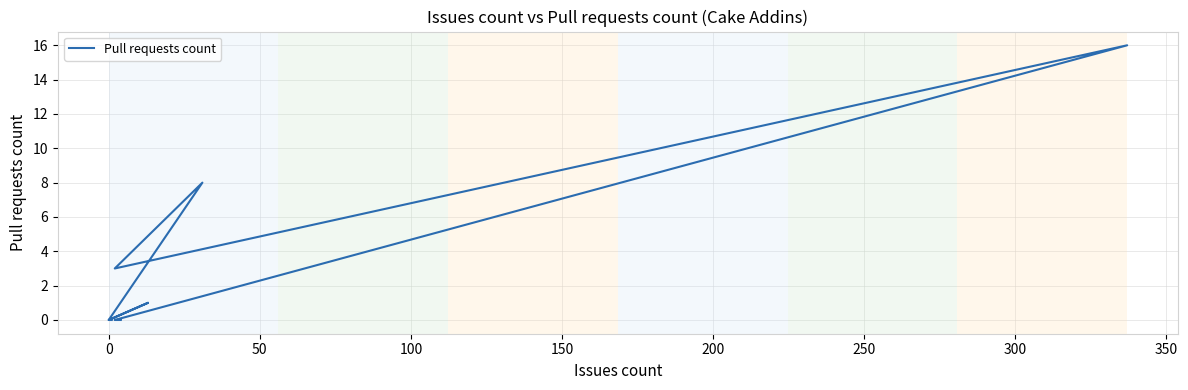

What is the value of the 12th point from the left?

3